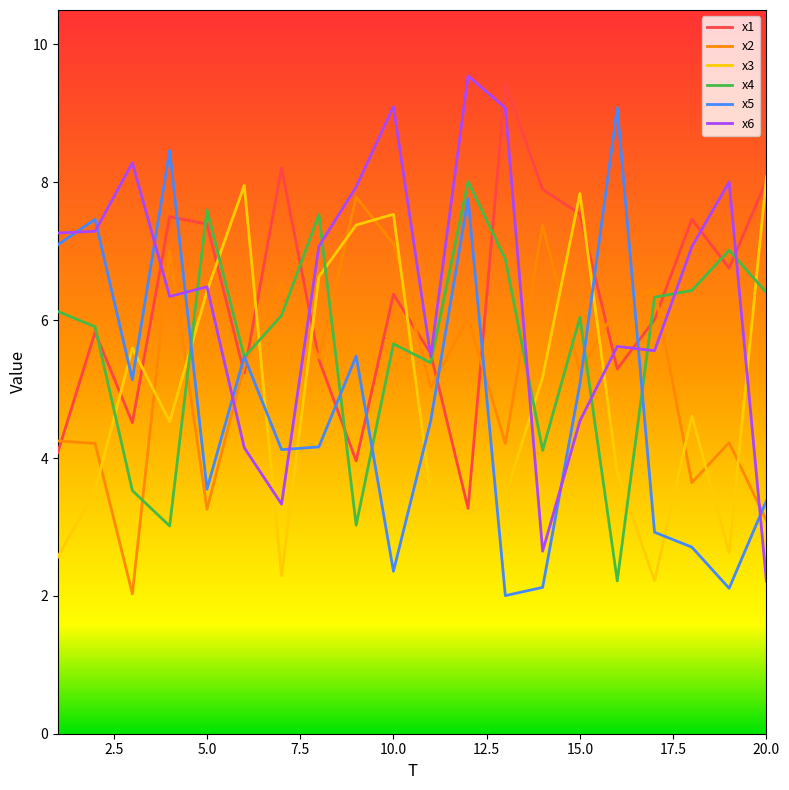

After their last crossing, which series has the higher values: x2 or x4?

x4